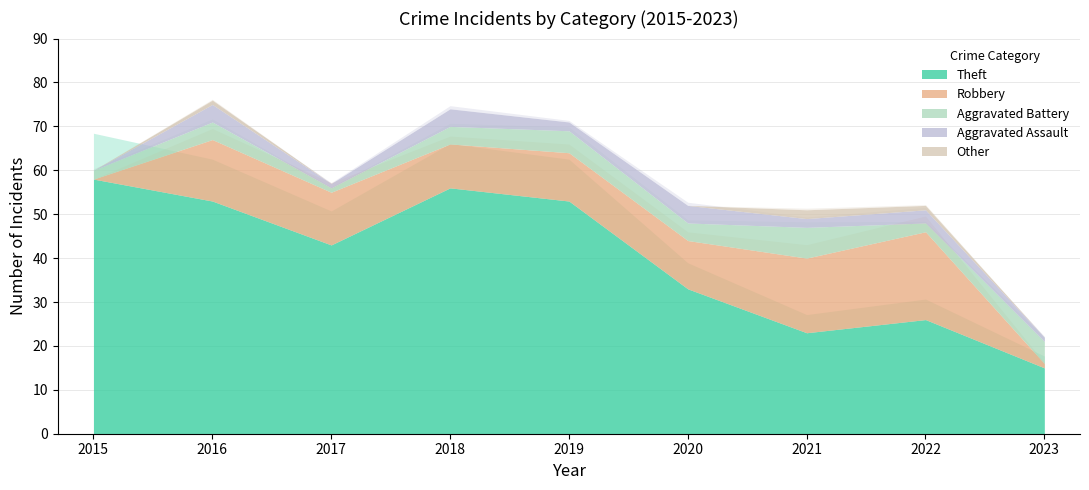

True or false: Theft and Aggravated Battery cross at least once.

False